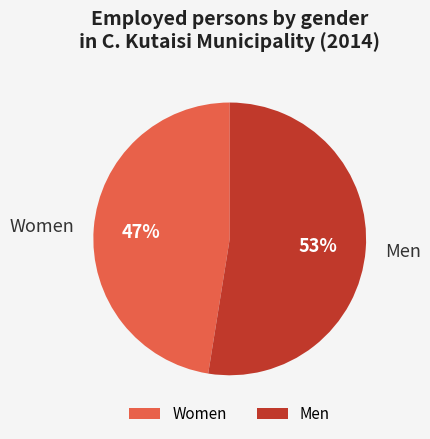

Which category has the biggest portion of the pie?

Men